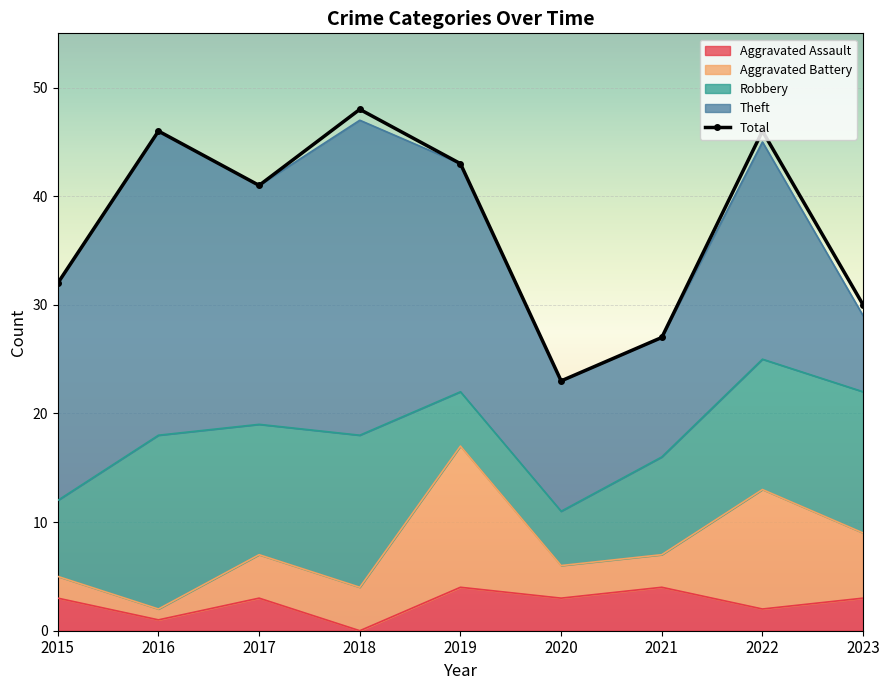

Reading right to left, extract all data points from this chart.

Aggravated Assault: 2023=3	2022=2	2021=4	2020=3	2019=4	2018=0	2017=3	2016=1	2015=3
Aggravated Battery: 2023=6	2022=11	2021=3	2020=3	2019=13	2018=4	2017=4	2016=1	2015=2
Robbery: 2023=13	2022=12	2021=9	2020=5	2019=5	2018=14	2017=12	2016=16	2015=7
Theft: 2023=7	2022=20	2021=11	2020=12	2019=21	2018=29	2017=22	2016=28	2015=20
Total: 2023=30	2022=46	2021=27	2020=23	2019=43	2018=48	2017=41	2016=46	2015=32